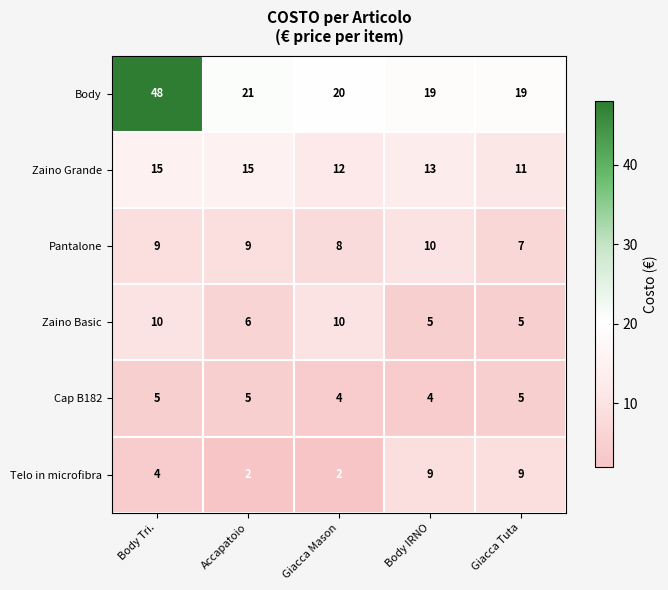

What is the spread (max minus min) of values at Body IRNO?

15